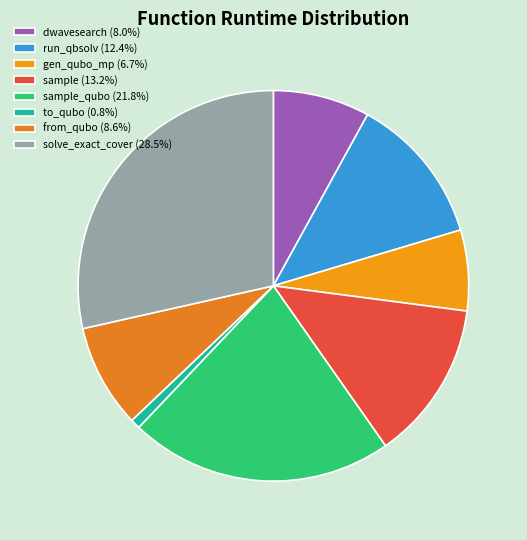

How many segments does this pie chart have?

8